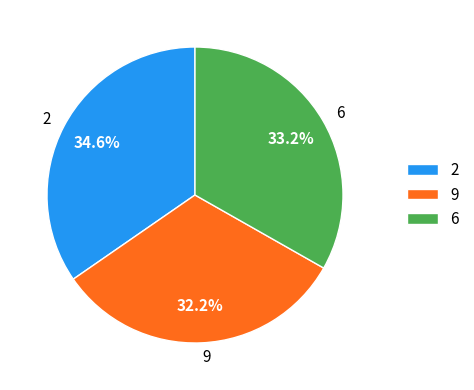

Count the number of slices in the pie.

3